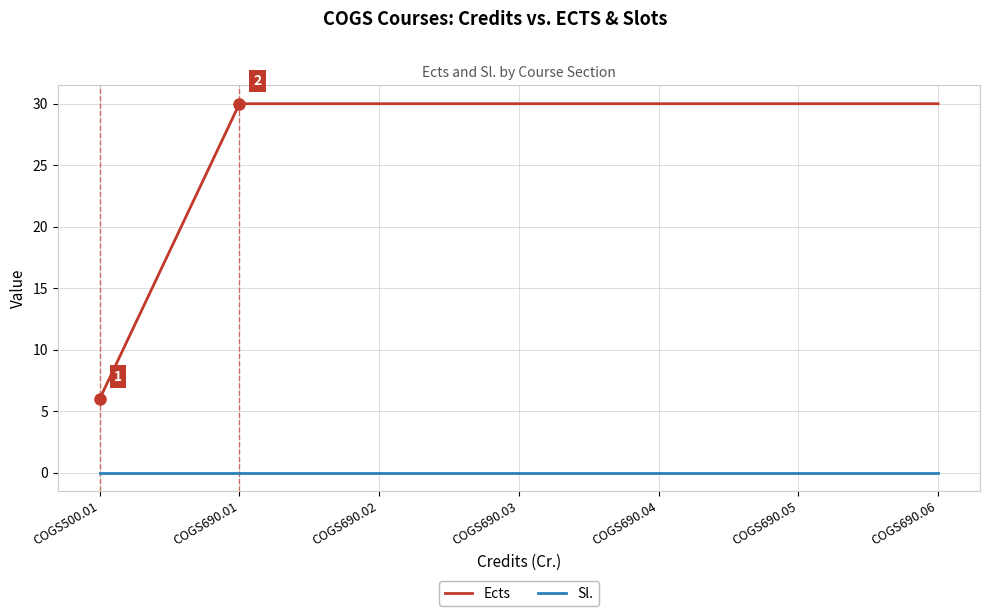

Reading left to right, extract all data points from this chart.

Ects: 6	30	30	30	30	30	30
Sl.: 0	0	0	0	0	0	0